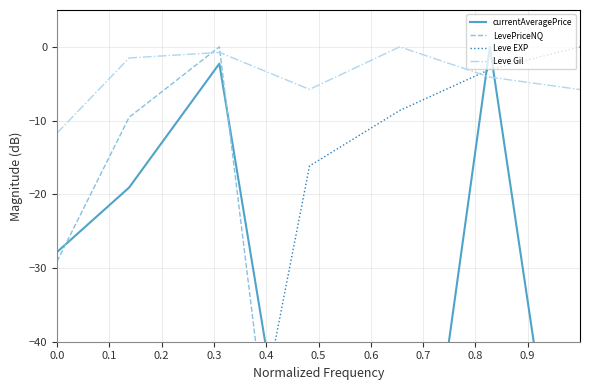

Between which two adjacent categories do LevePriceNQ and currentAveragePrice first intersect?

0.0 and 0.1